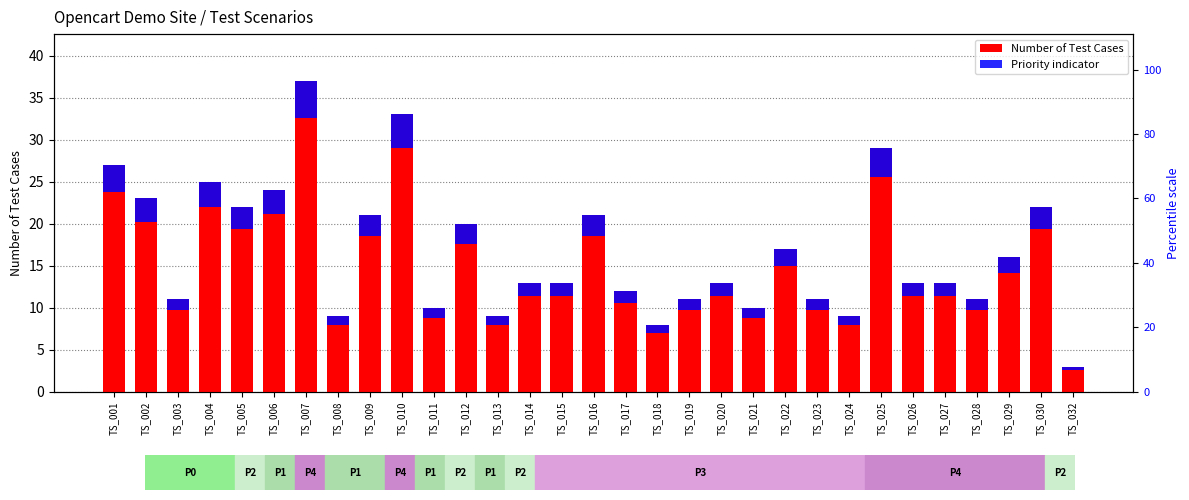

The Number of Test Cases series shows 6.7 at TS_009. True or false?

False